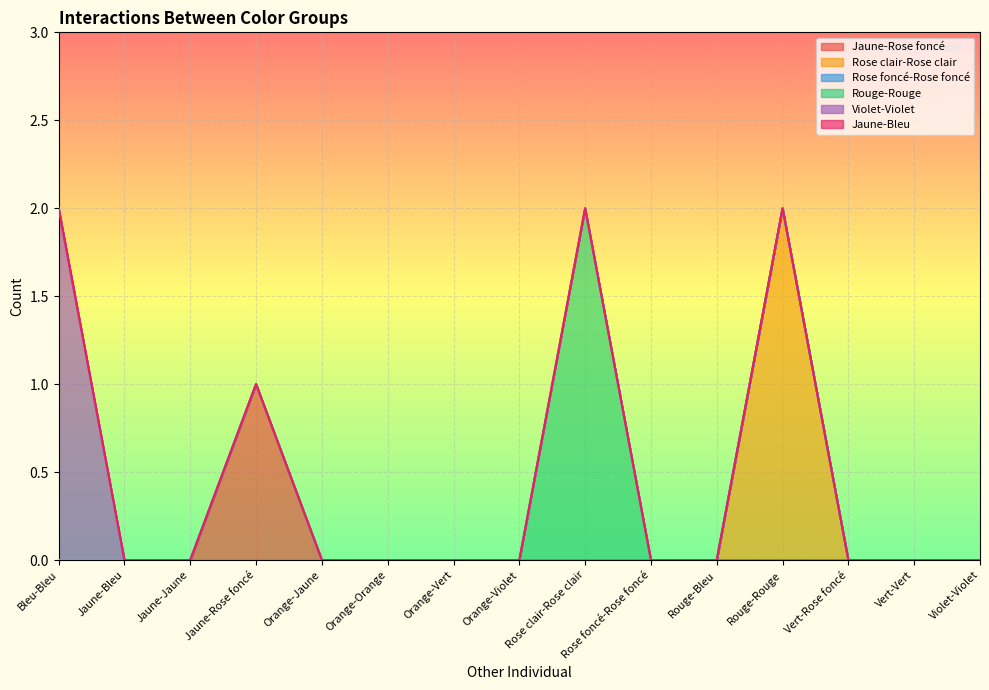

At how many categories does at least one series exceed 0?

4